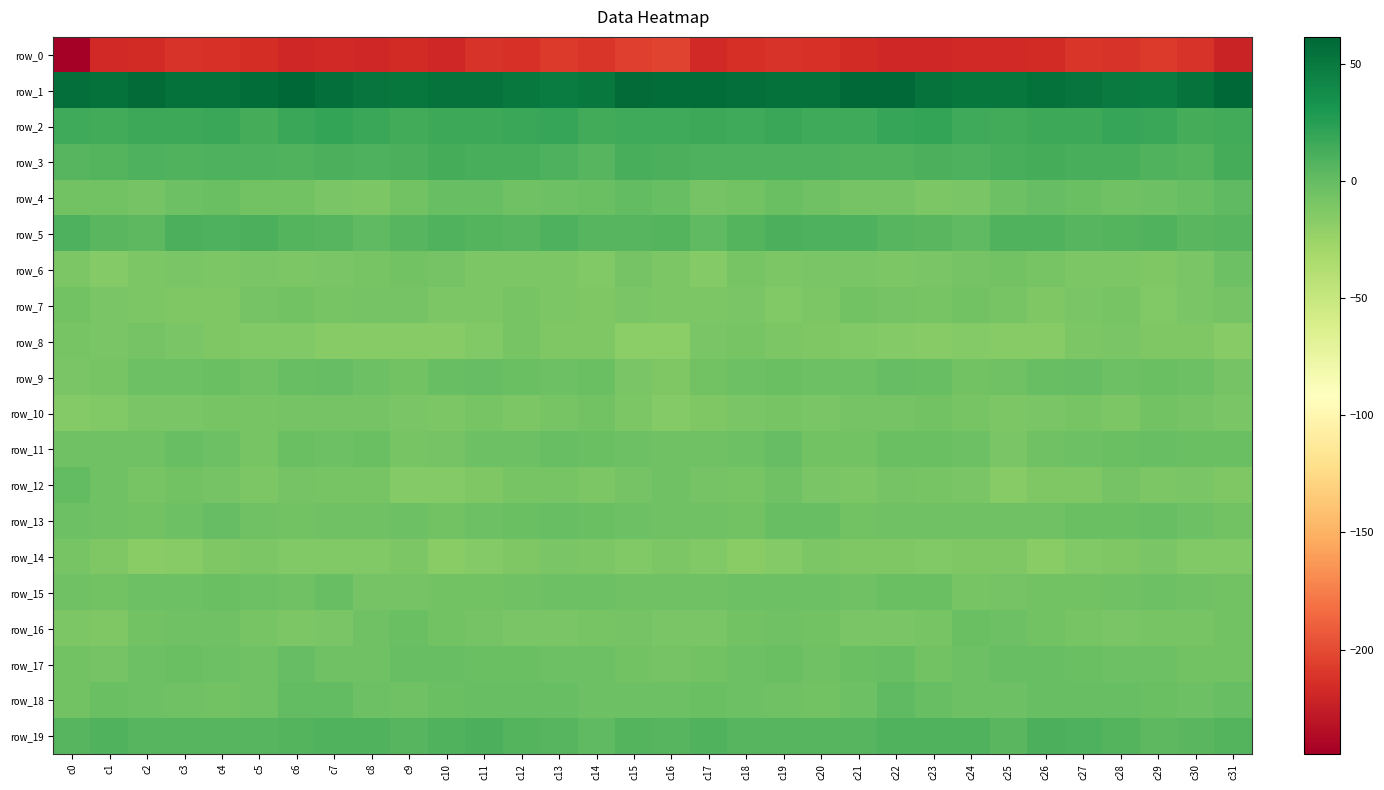

At which label does row_7 reach its minimum?

c29